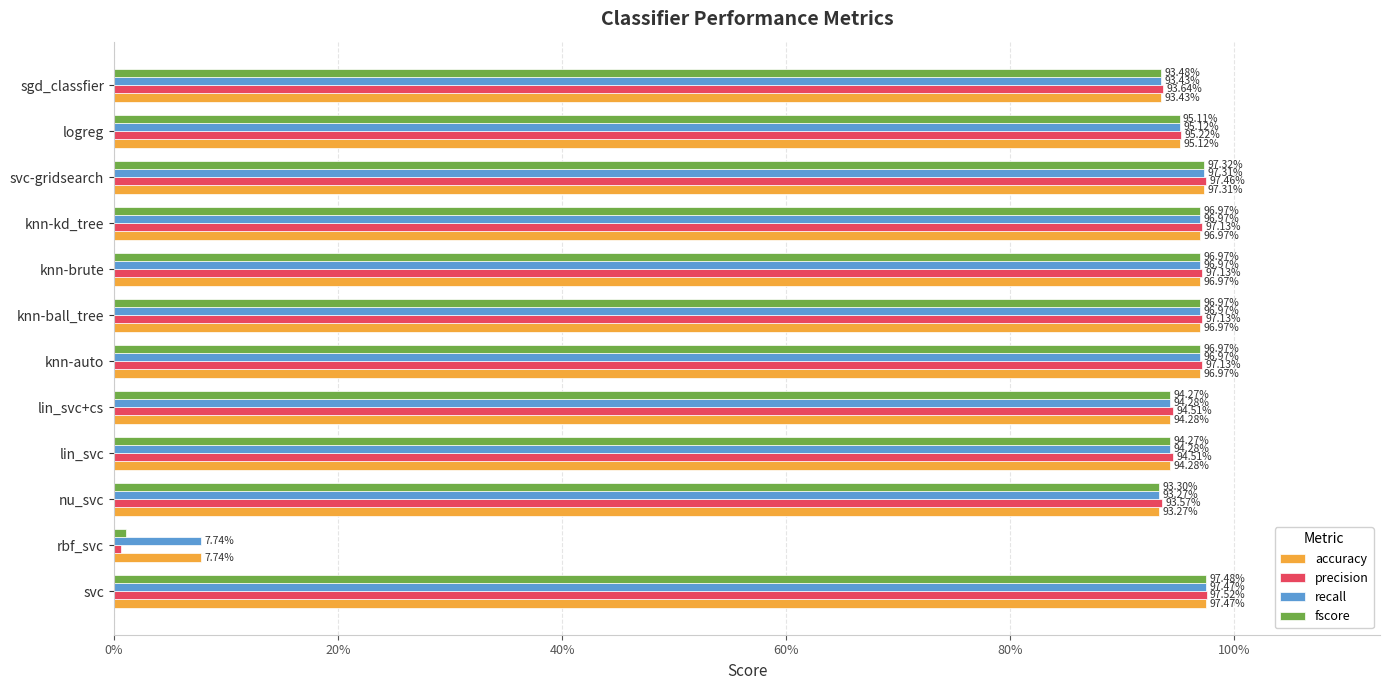

Reading left to right, list all the values displayed in this chart.

accuracy: 1.0	0.1	0.9	0.9	0.9	1.0	1.0	1.0	1.0	1.0	1.0	0.9
precision: 1.0	0.0	0.9	0.9	0.9	1.0	1.0	1.0	1.0	1.0	1.0	0.9
recall: 1.0	0.1	0.9	0.9	0.9	1.0	1.0	1.0	1.0	1.0	1.0	0.9
fscore: 1.0	0.0	0.9	0.9	0.9	1.0	1.0	1.0	1.0	1.0	1.0	0.9